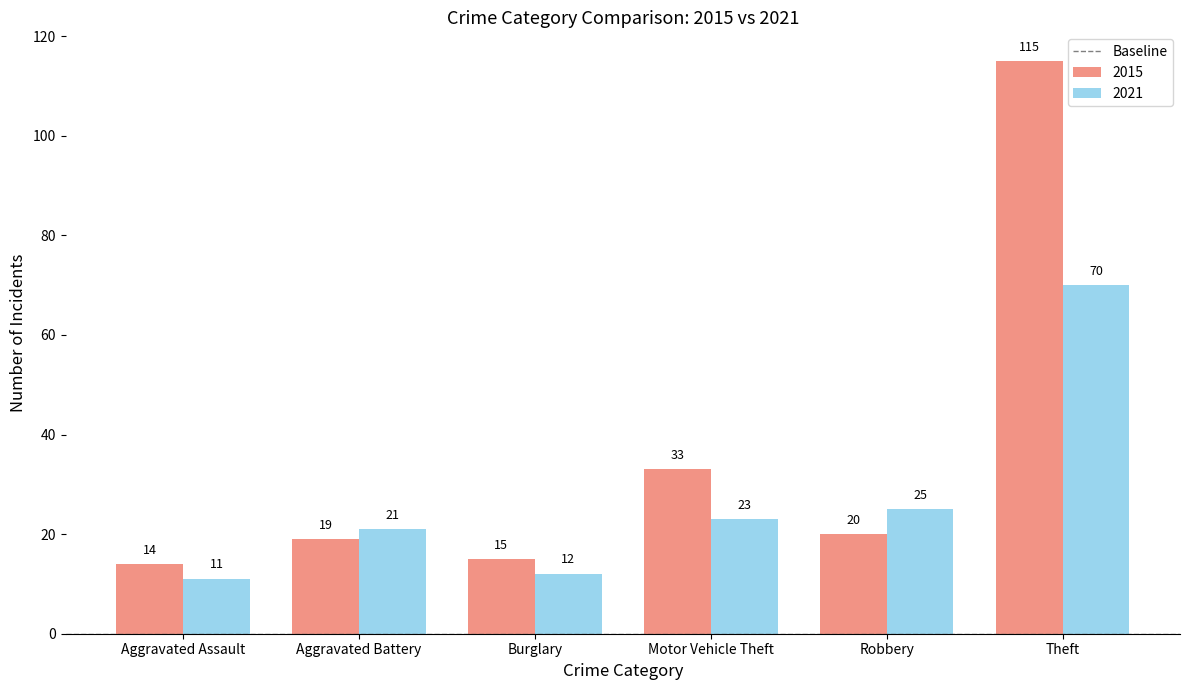

Which series has the largest total across all categories?

2015